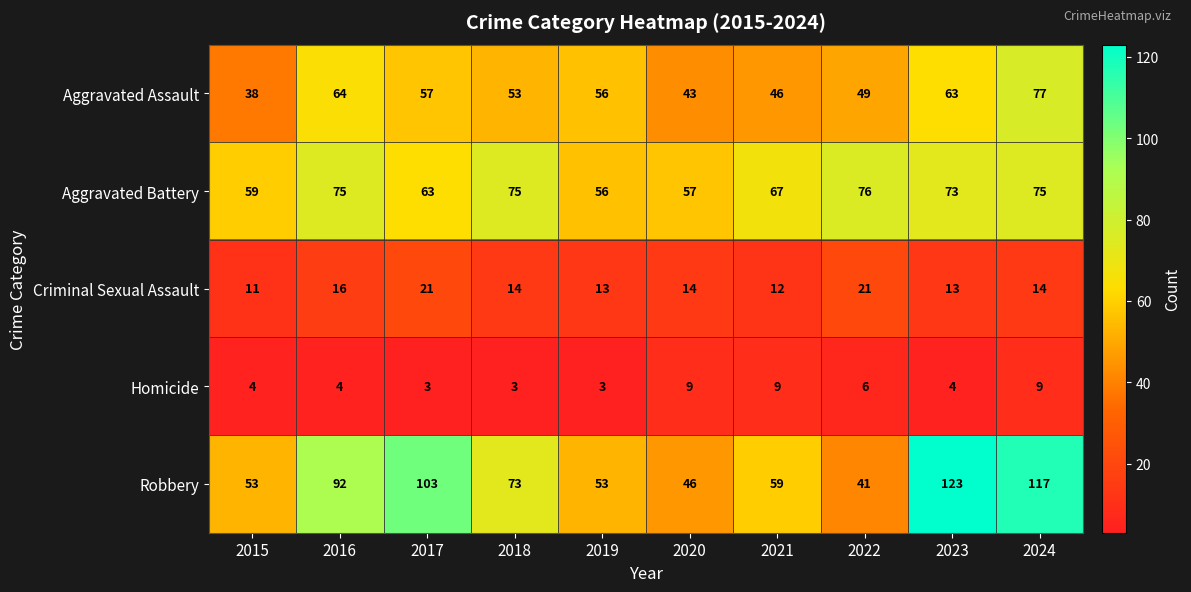

Rank the series by their maximum value, from highest to lowest.

Robbery, Aggravated Assault, Aggravated Battery, Criminal Sexual Assault, Homicide